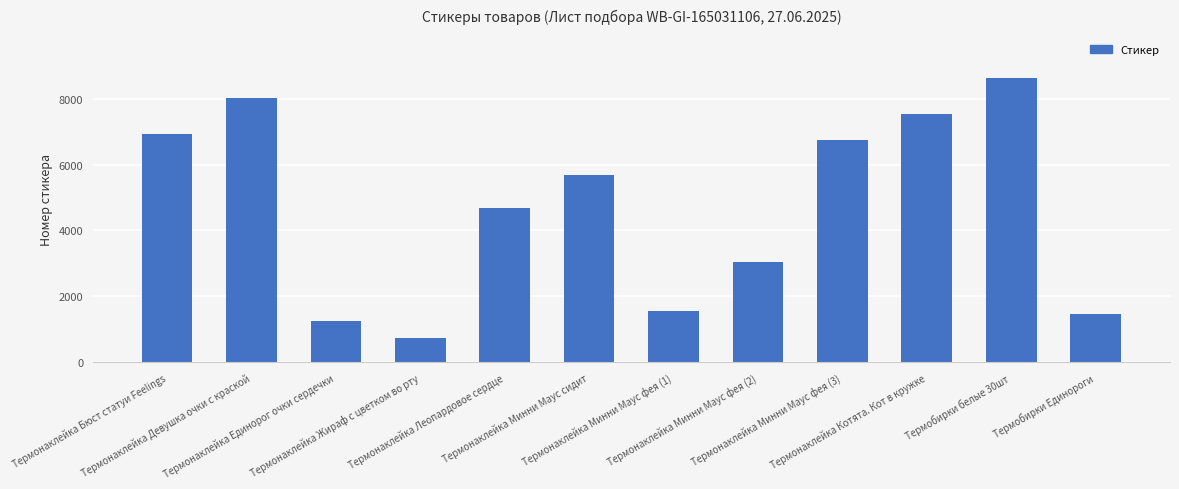

At which category does the chart reach its peak across all series?

Термобирки белые 30шт